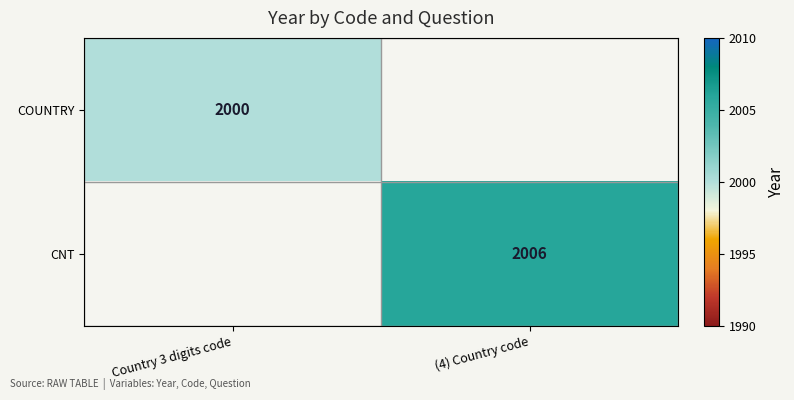

Is it true that CNT equals 826 at (4) Country code?

False